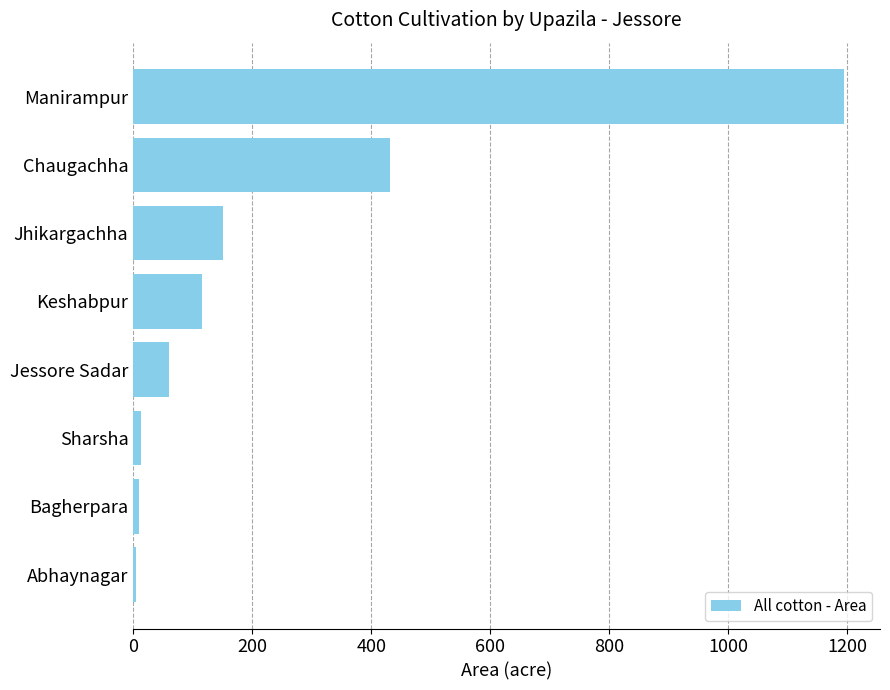

At which label is the value closest to 600?

Chaugachha